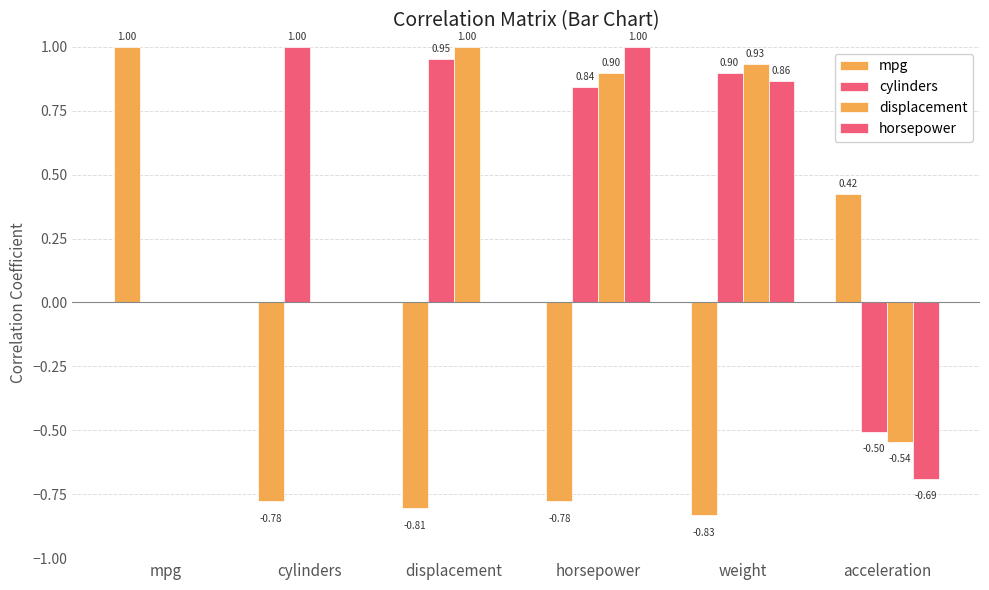

How many groups of bars are there?

6